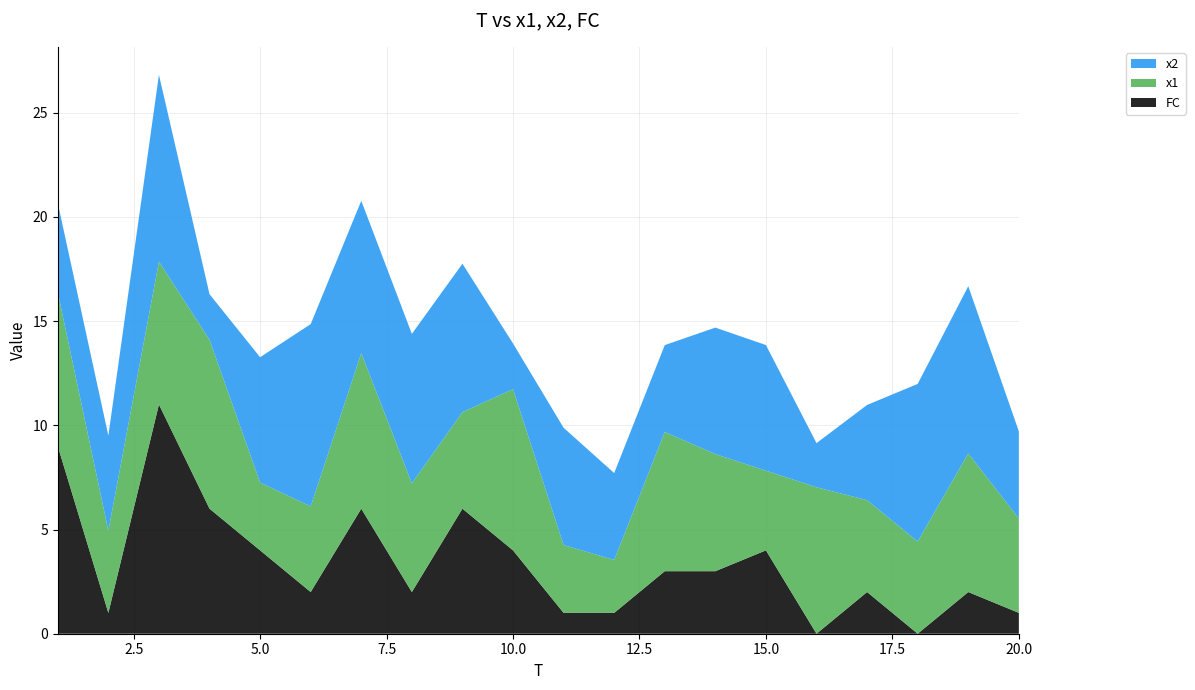

Reading right to left, list all the values displayed in this chart.

x1: 4.5	6.7	4.4	4.4	7.0	3.8	5.6	6.7	2.5	3.3	7.7	4.6	5.2	7.5	4.1	3.3	8.1	6.9	3.9	7.4
x2: 4.2	8.0	7.6	4.6	2.1	6.0	6.1	4.2	4.2	5.6	2.2	7.1	7.2	7.3	8.7	6.0	2.2	9.0	4.6	4.3
FC: 1.0	2.0	0.0	2.0	0.0	4.0	3.0	3.0	1.0	1.0	4.0	6.0	2.0	6.0	2.0	4.0	6.0	11.0	1.0	9.0